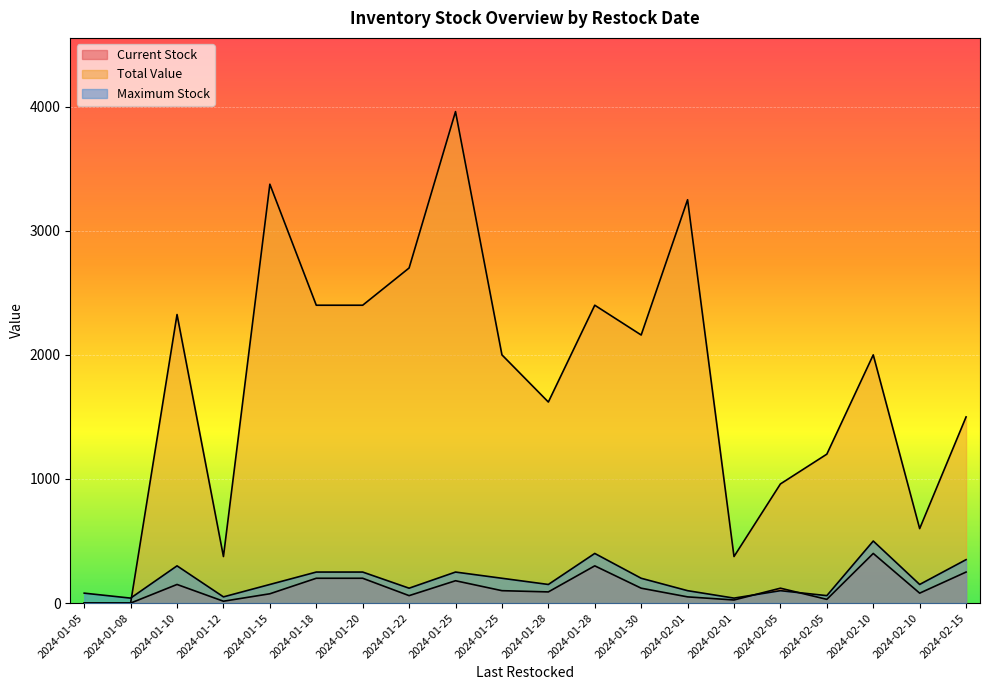

Which label corresponds to the largest value in the chart?

2024-01-25